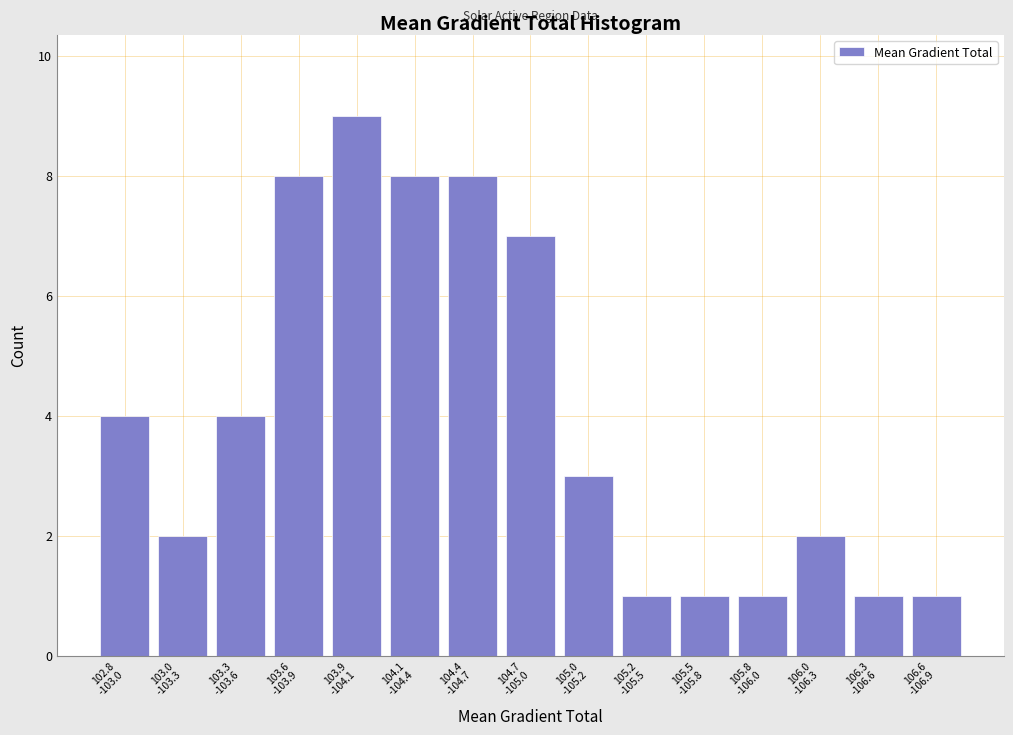

Reading left to right, transcribe all the data shown in this chart.

4	2	4	8	9	8	8	7	3	1	1	1	2	1	1